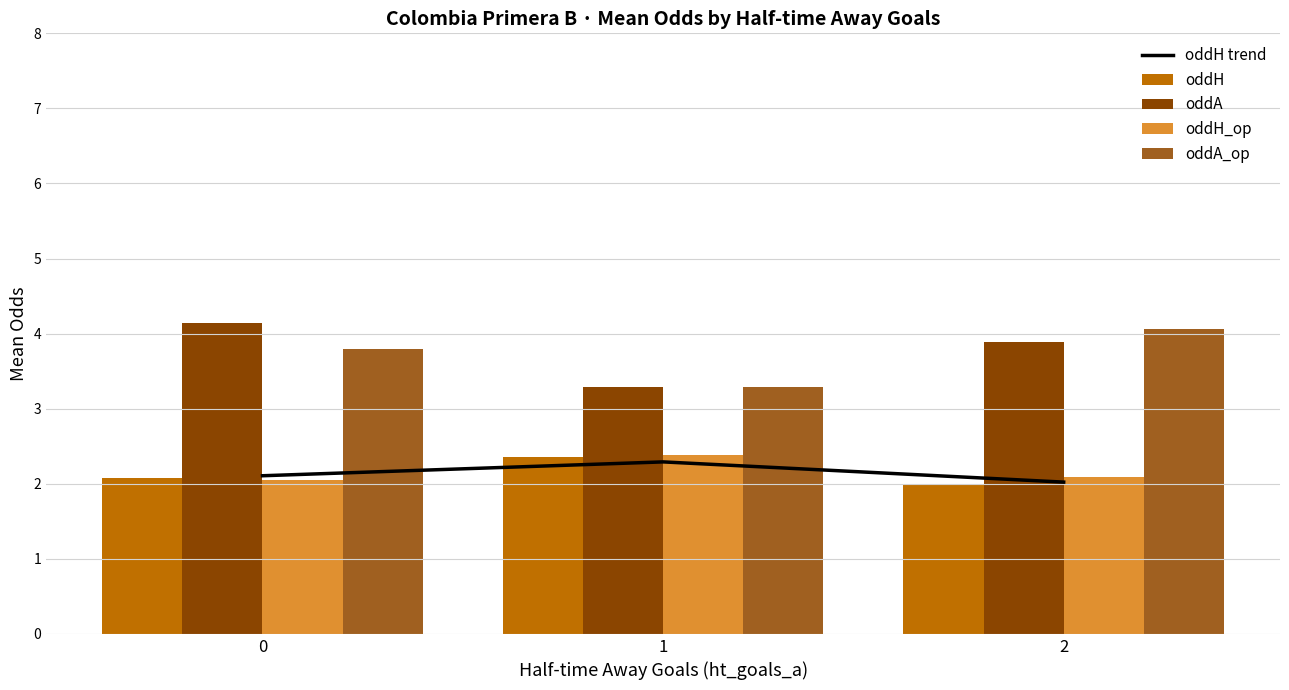

What is the value of the oddA_op bar at the 2nd from the left?

3.3